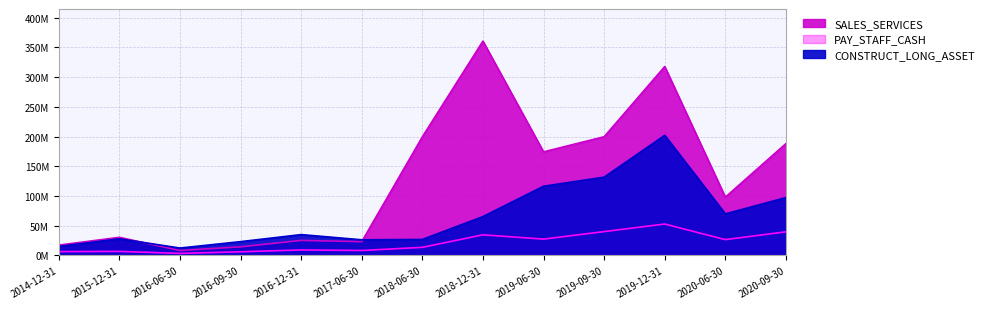

Which series has the largest range (max minus min)?

SALES_SERVICES